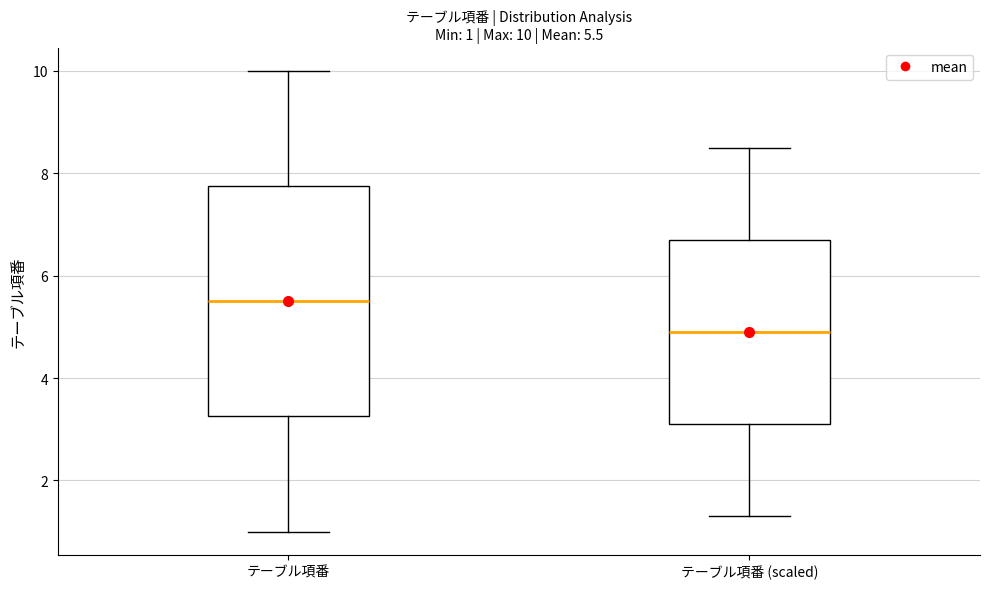

Which box is the tallest, from its lower edge to its upper edge?

テーブル項番